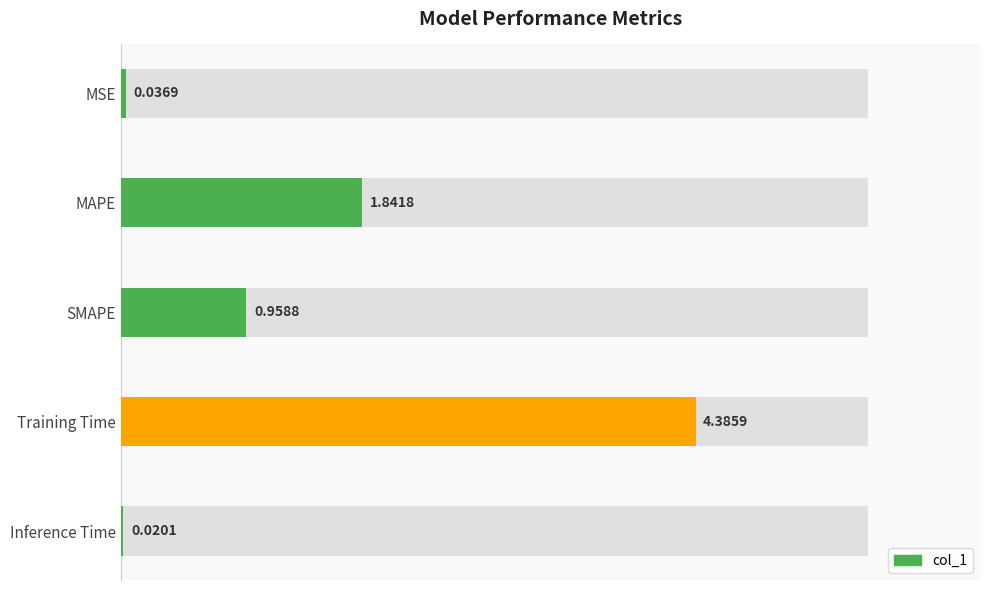

Is it true that the value at MAPE is 1.8?

True